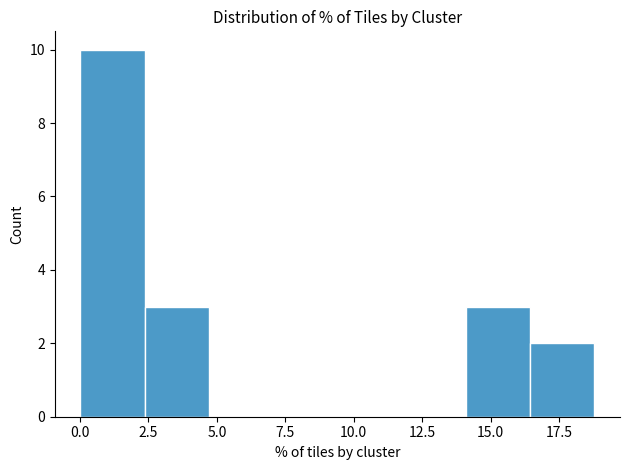

How tall is the bar that spans 16.5 to 19.0 on the x-axis? Neither the bar edges nor the heights are printed on the chart, so give them approximately, as read against the axes.

2